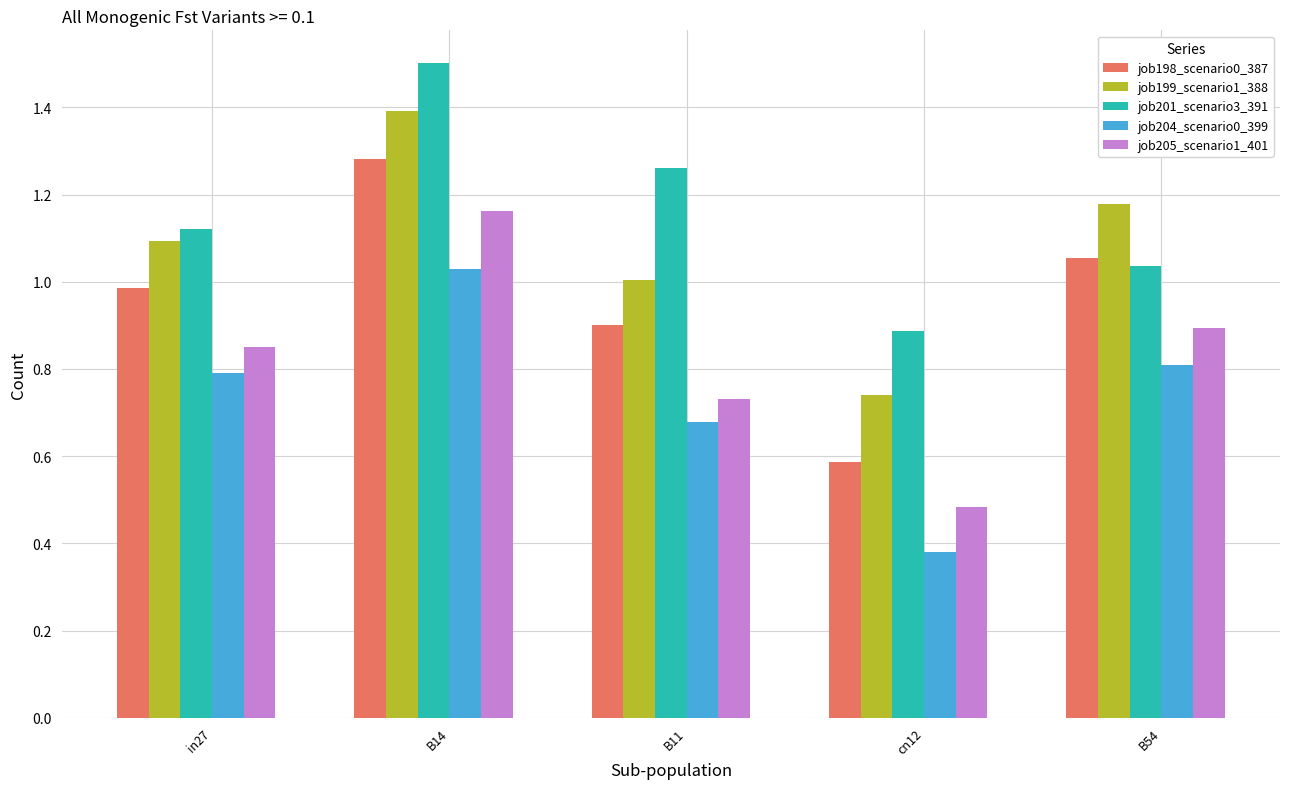

At which category is the sum across all series the highest?

B14